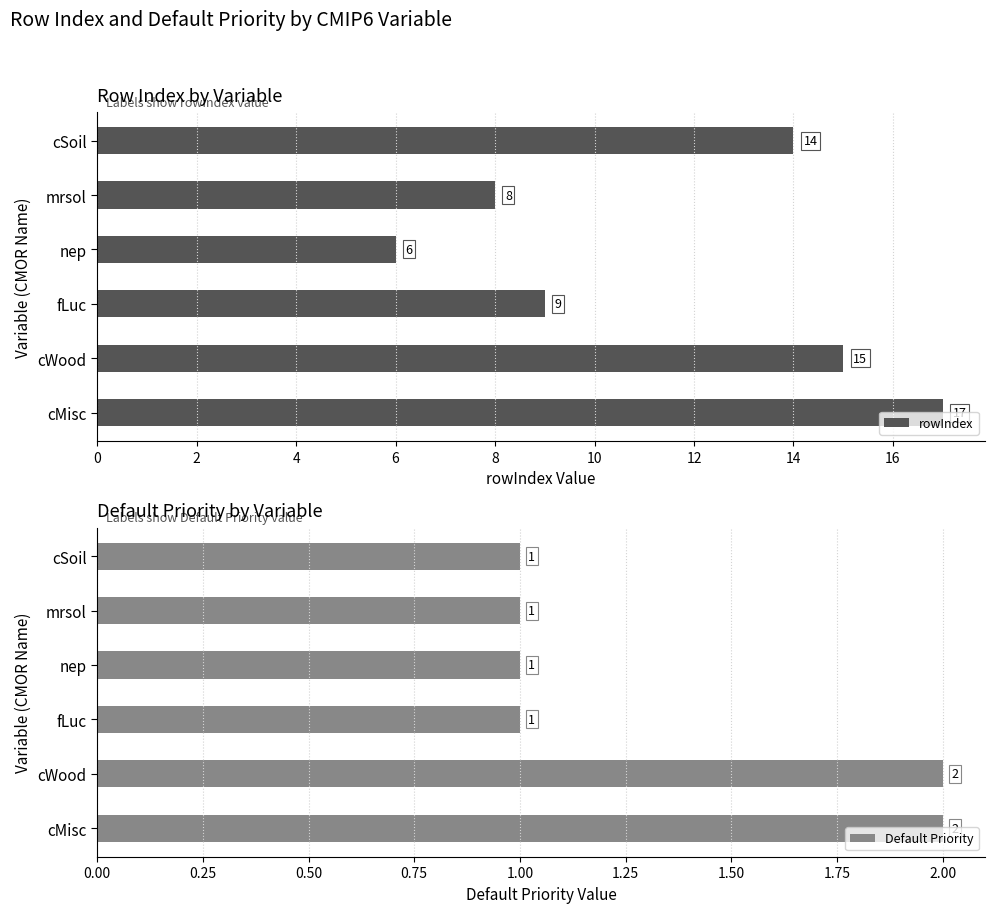

What is the approximate value of Default Priority at cSoil?

1